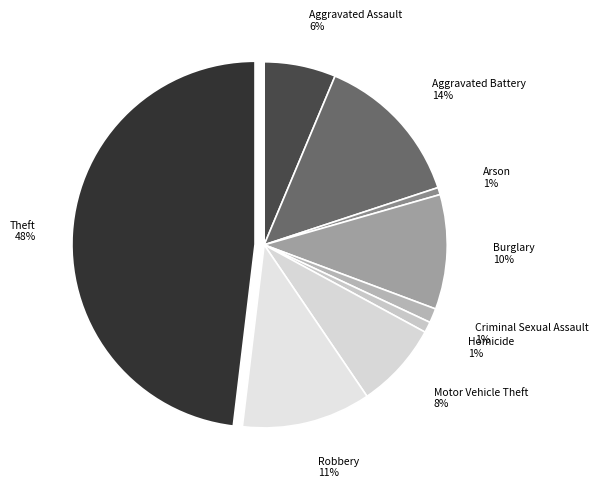

Do Homicide and Robbery together represent more than half of the pie?

No